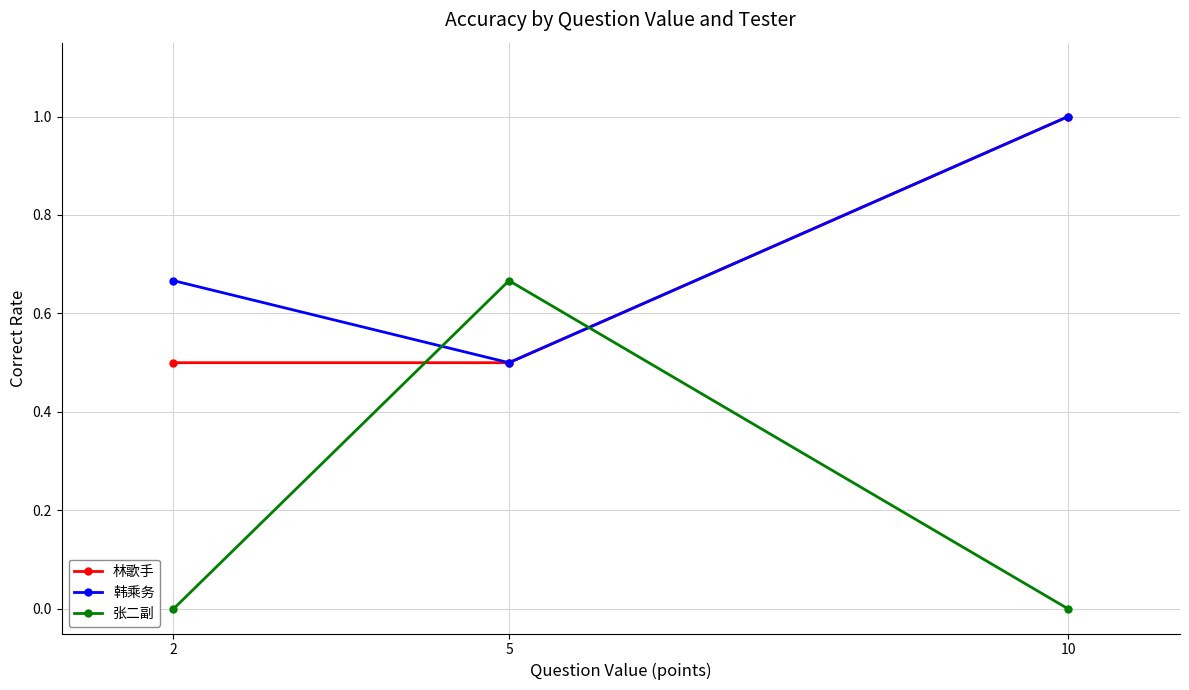

What is the value of the 林歌手 point at the 2nd from the left?

0.5